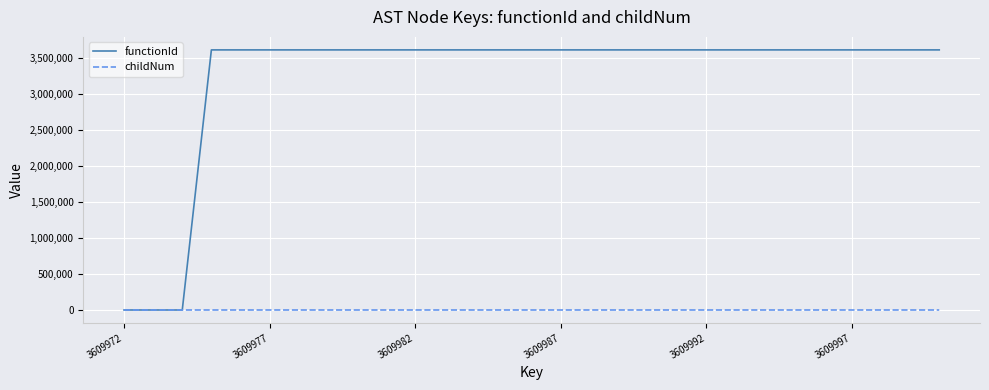

Which series has the largest total across all categories?

functionId